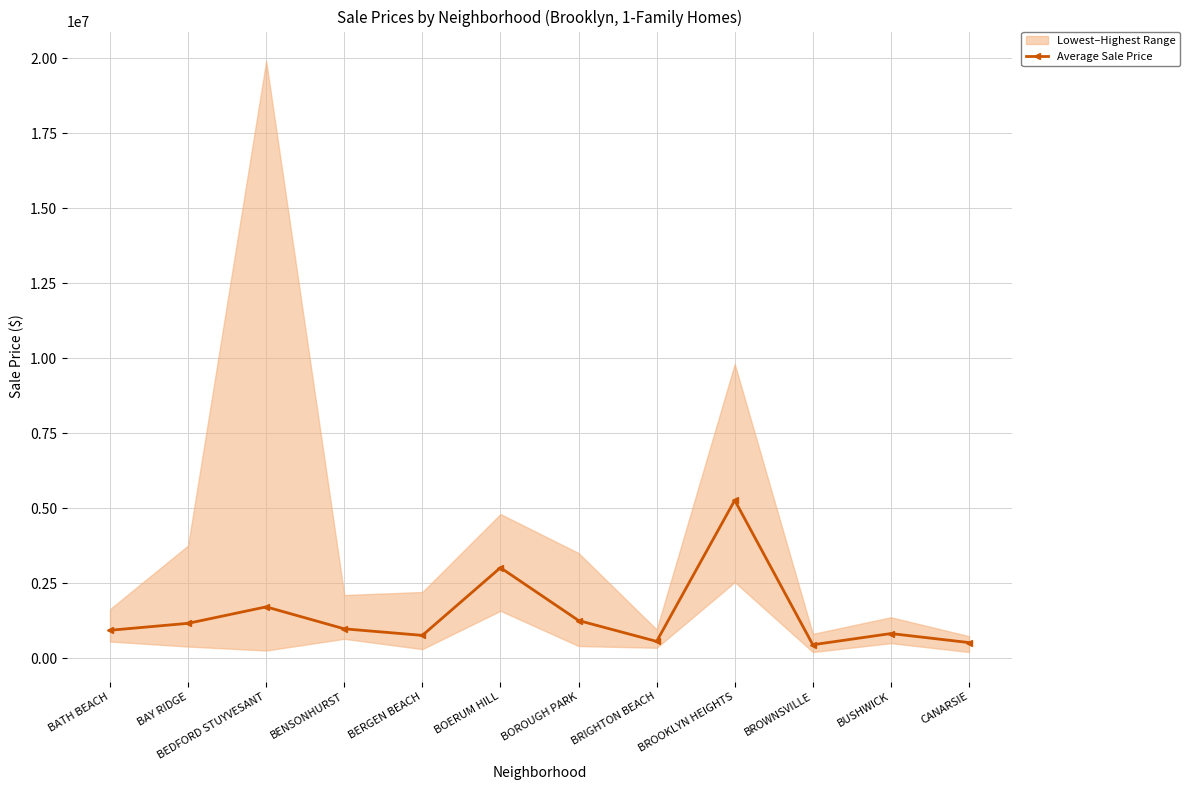

Rank the categories by value from highest to lowest.

BROOKLYN HEIGHTS, BOERUM HILL, BEDFORD STUYVESANT, BOROUGH PARK, BAY RIDGE, BENSONHURST, BATH BEACH, BUSHWICK, BERGEN BEACH, BRIGHTON BEACH, CANARSIE, BROWNSVILLE